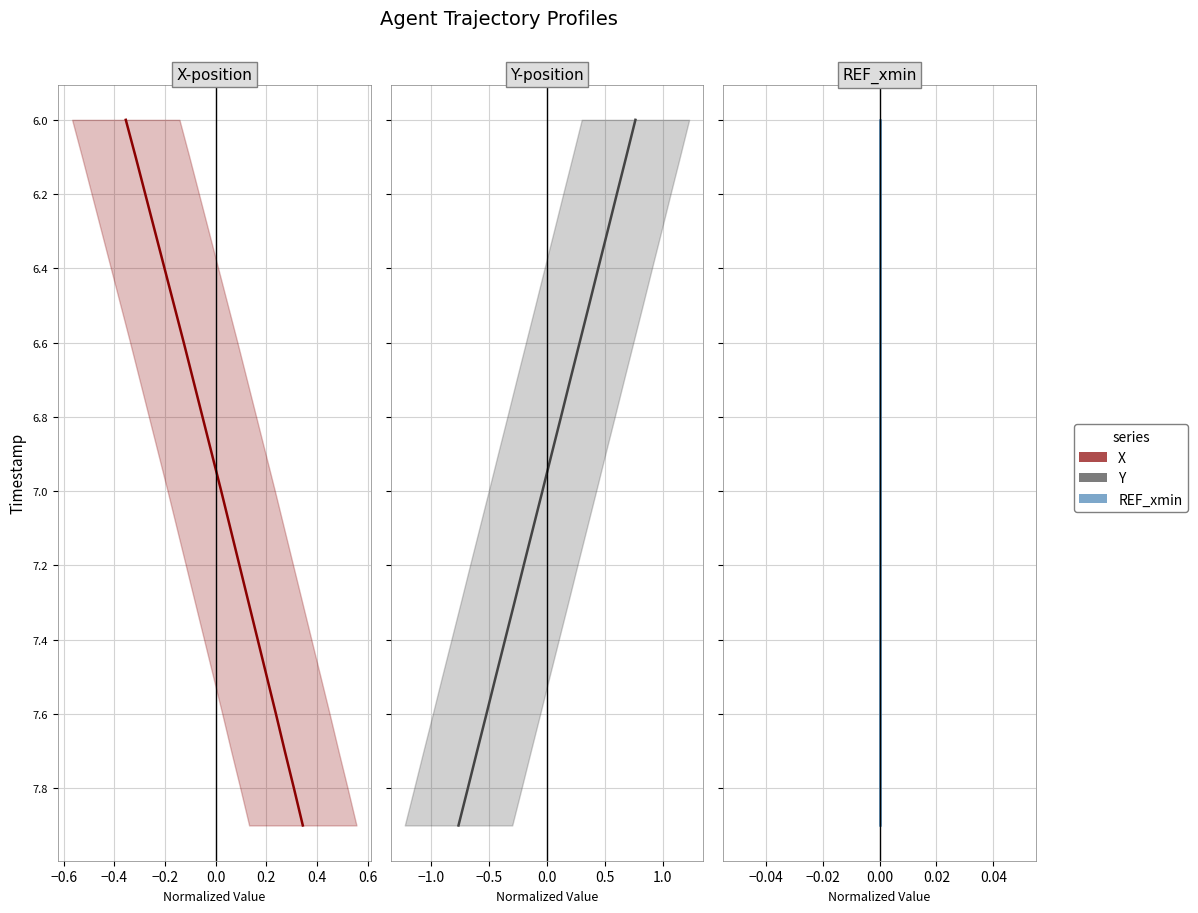

Does the chart display data point markers on the line(s)?

No